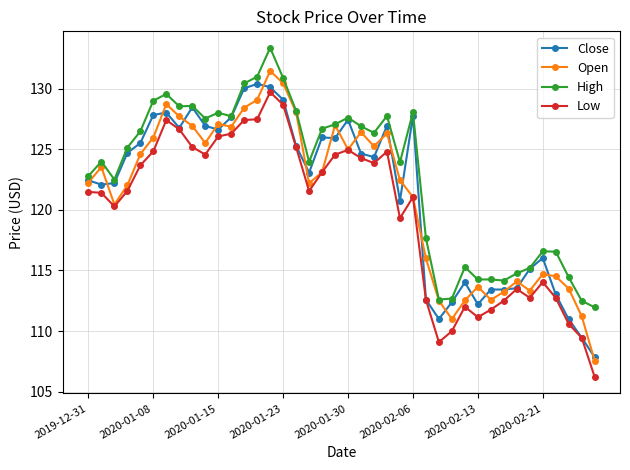

Which series has the largest range (max minus min)?

Open